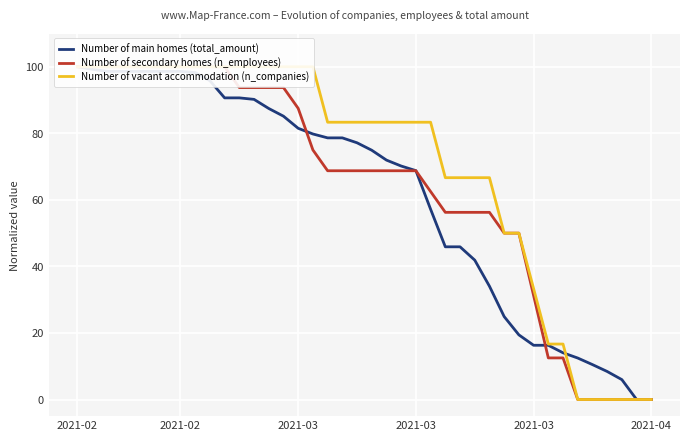

True or false: Number of main homes (total_amount) and Number of vacant accommodation (n_companies) cross at least once.

True